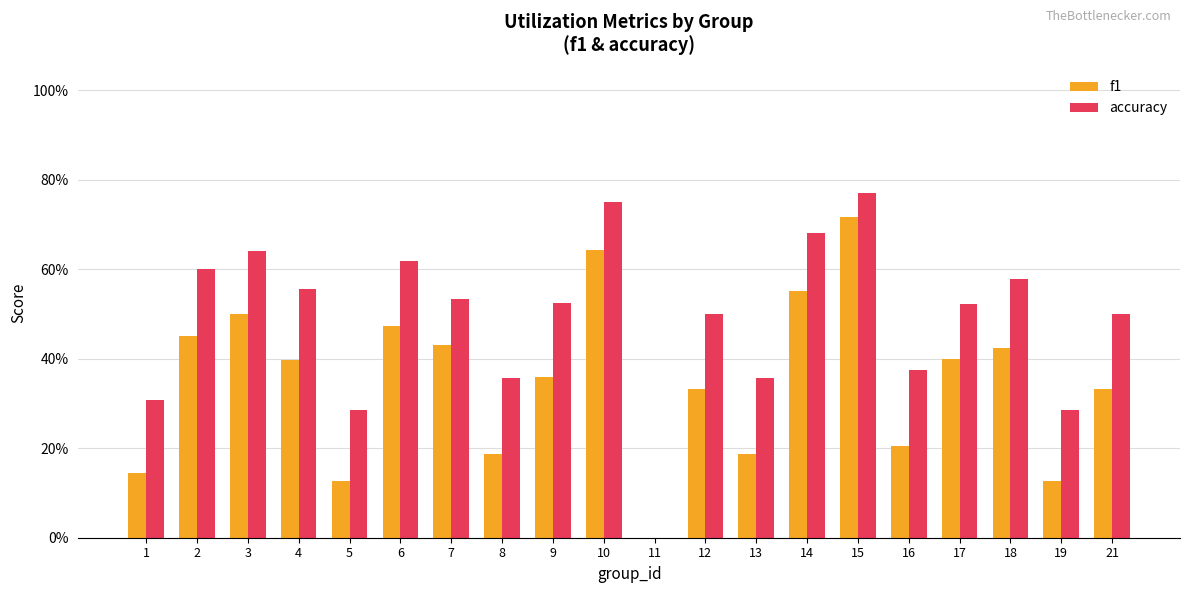

Between 3 and 18, which is larger?

3